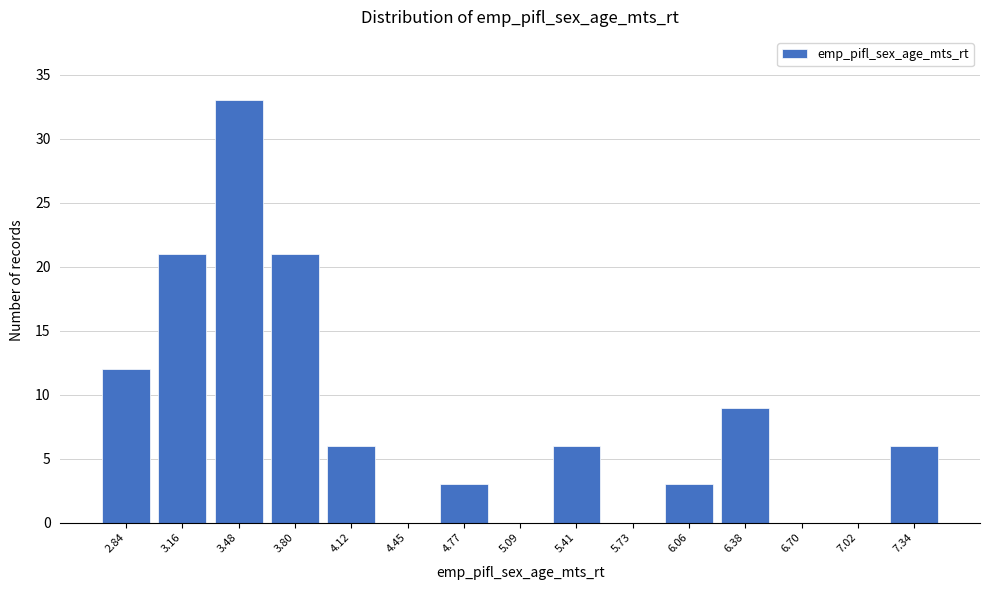

Reading right to left, what are all the values shown in this chart?

7.34=6	7.02=0	6.70=0	6.38=9	6.06=3	5.73=0	5.41=6	5.09=0	4.77=3	4.45=0	4.12=6	3.80=21	3.48=33	3.16=21	2.84=12